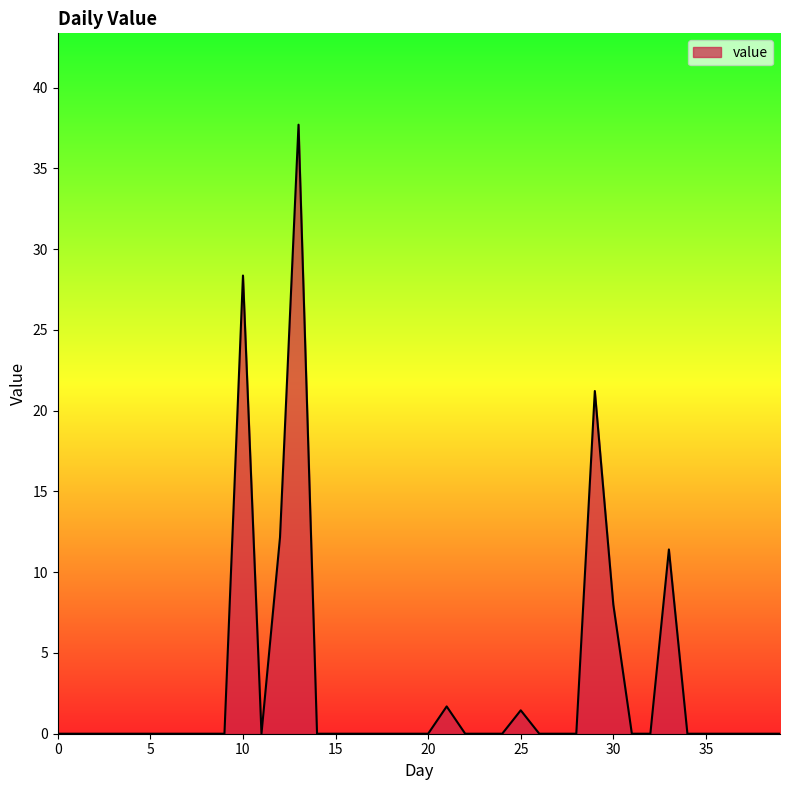

What is the difference between the maximum and minimum values?

37.7